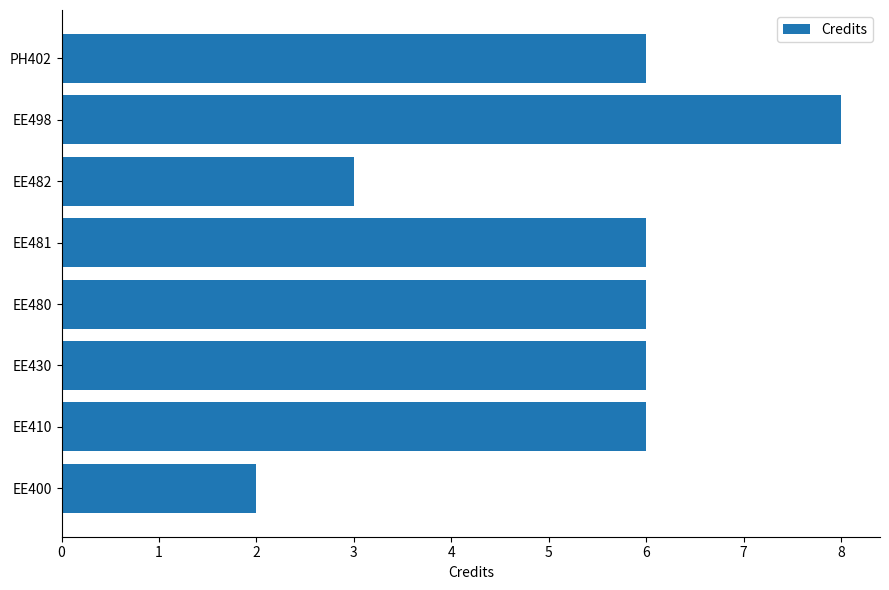

How many data points does each series have?

8